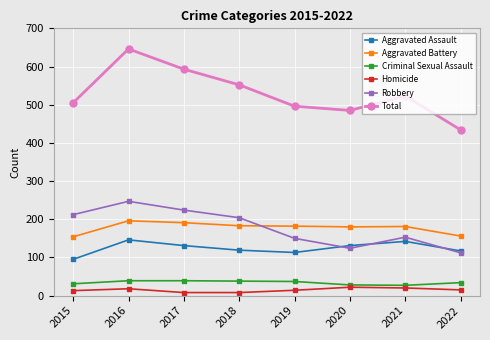

Where does the Aggravated Assault series first go above 131?

2016